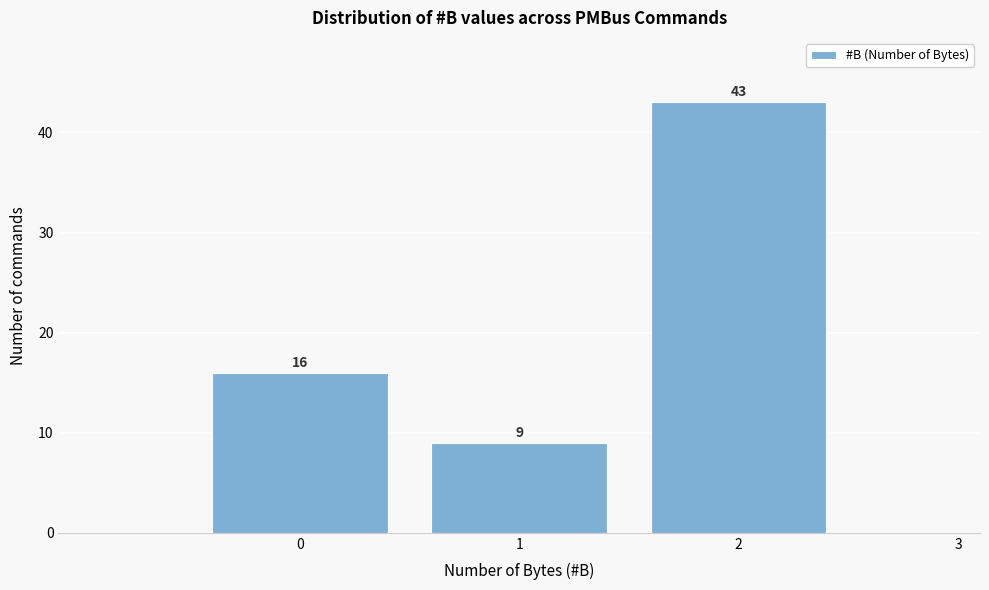

Reading left to right, list all the values displayed in this chart.

0=16	1=9	2=43	3=0